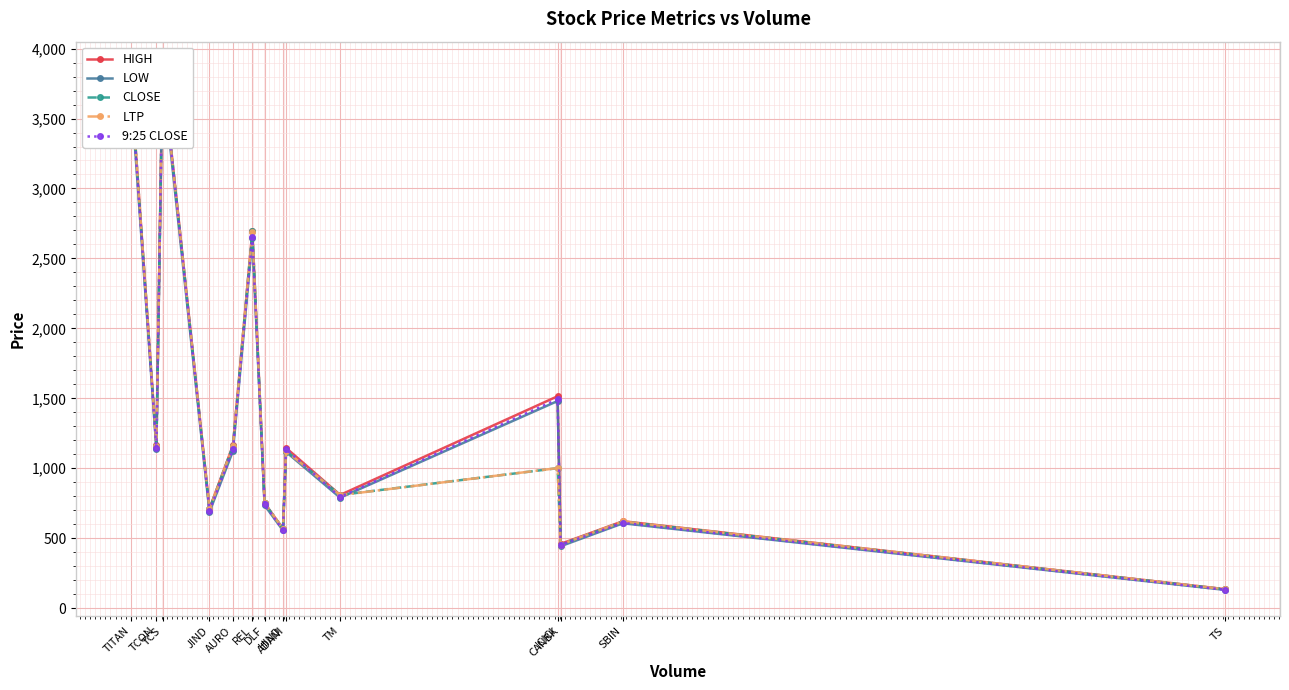

At how many categories does at least one series exceed 863?

7